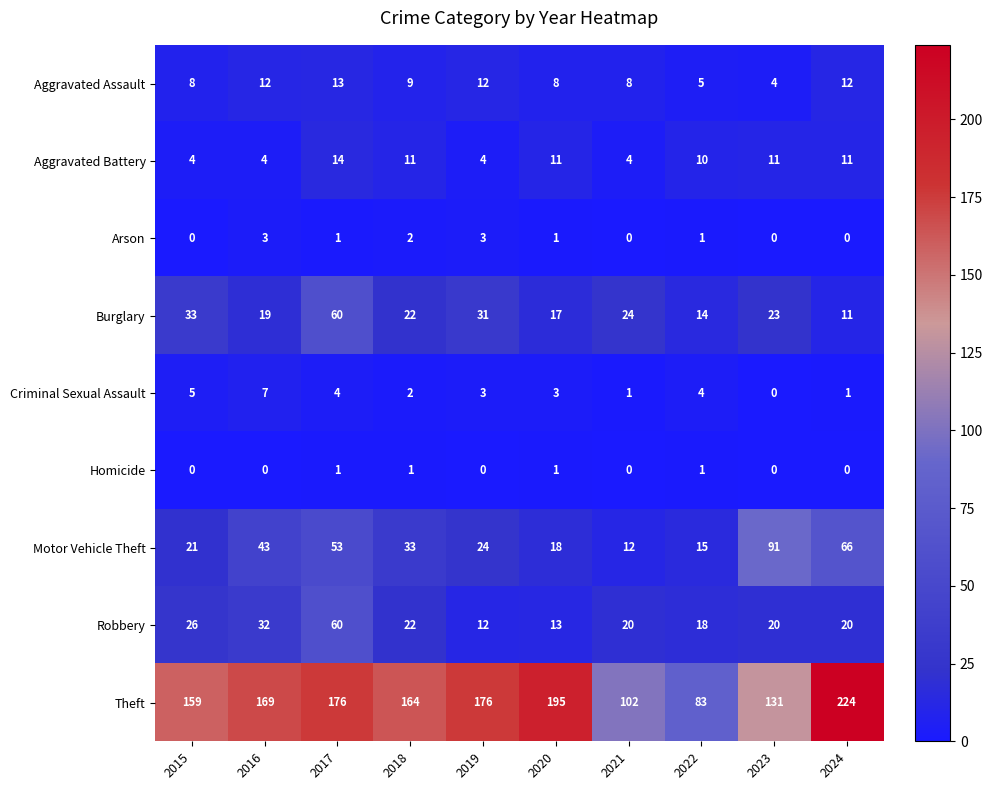

At which category is the sum across all series the highest?

2017